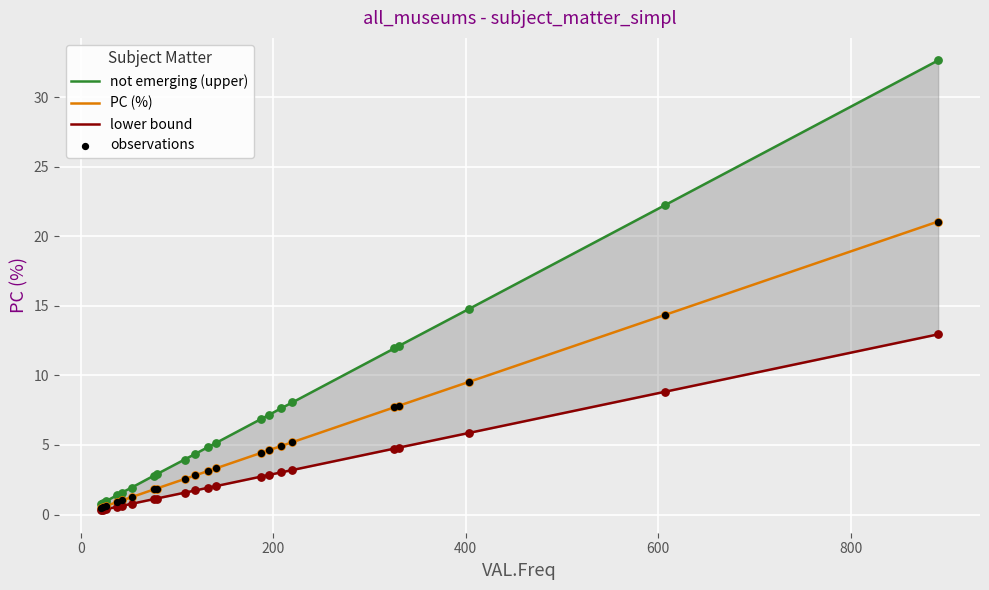

At how many categories does at least one series exceed 12?

4